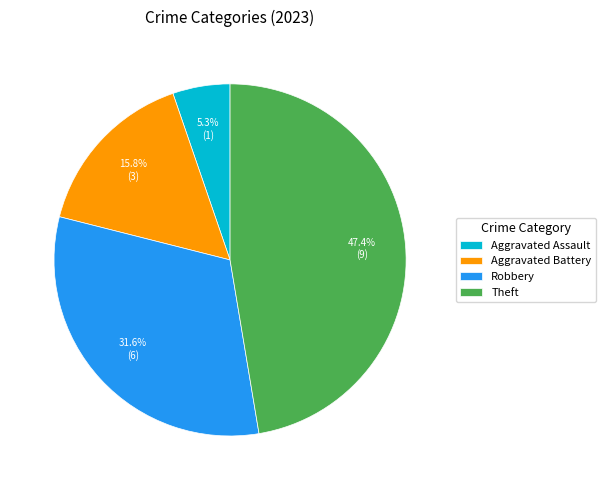

Rank the categories by value from highest to lowest.

Theft, Robbery, Aggravated Battery, Aggravated Assault